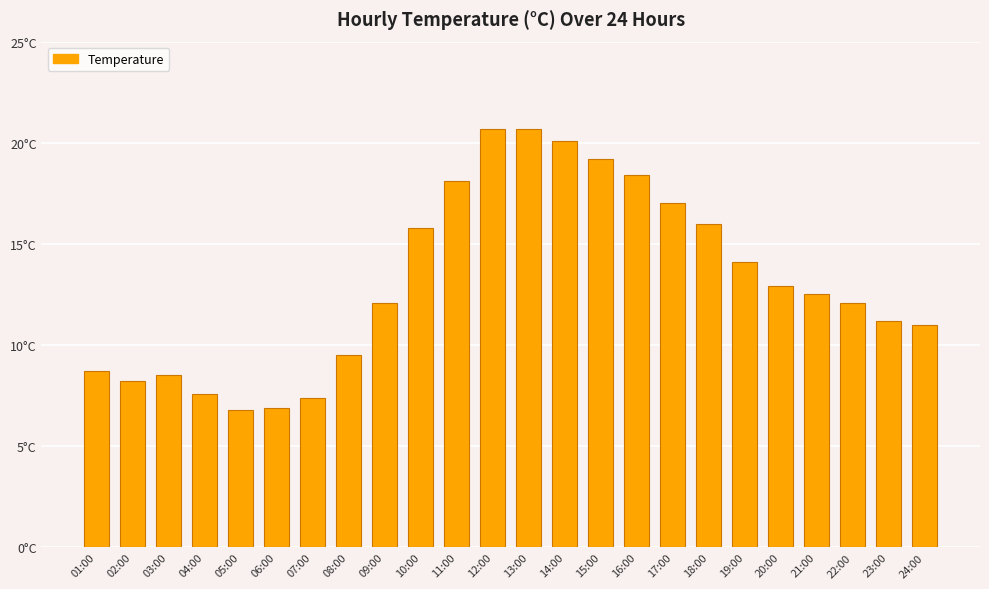

What is the difference between the values at 09:00 and 23:00?

0.9